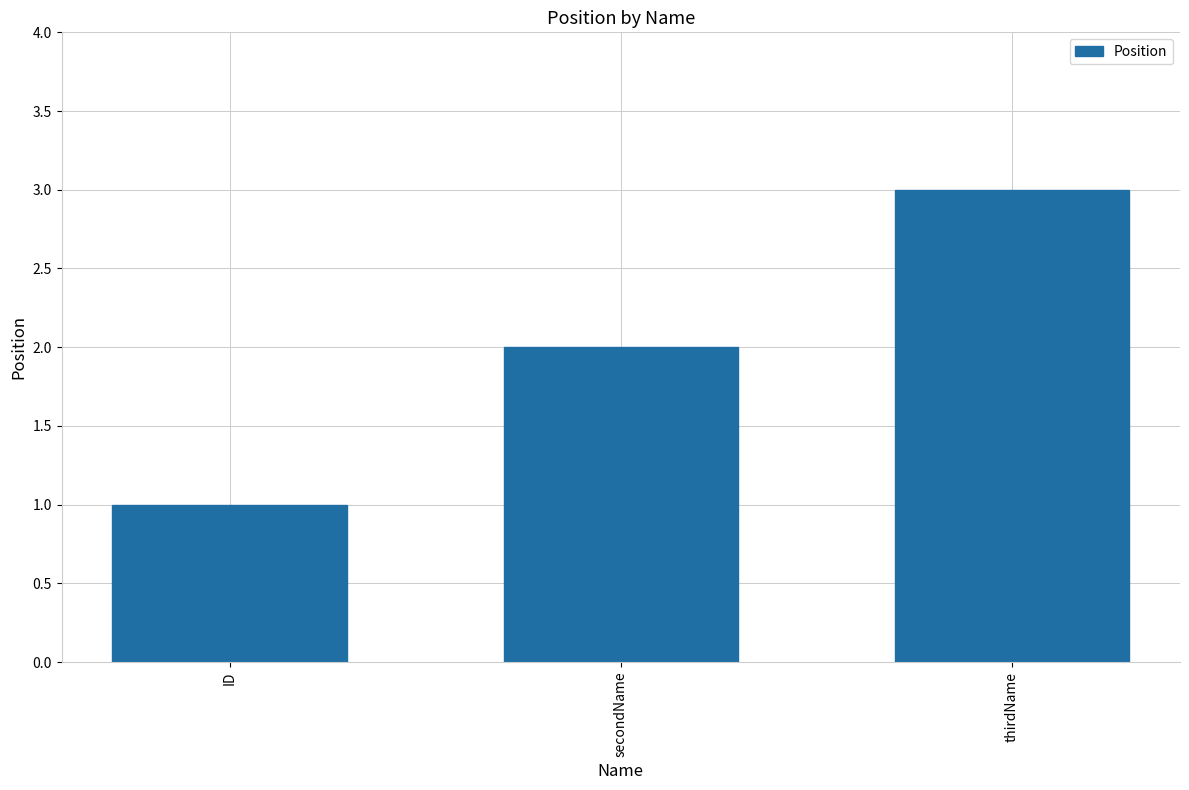

The value at ID is 1. True or false?

True